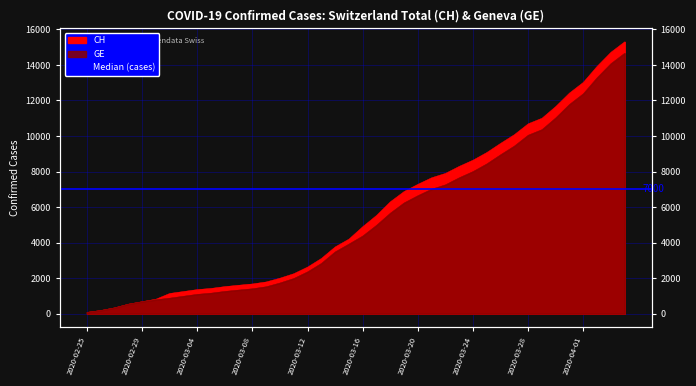

True or false: CH has a value of 11000 at 2020-03-29.

True